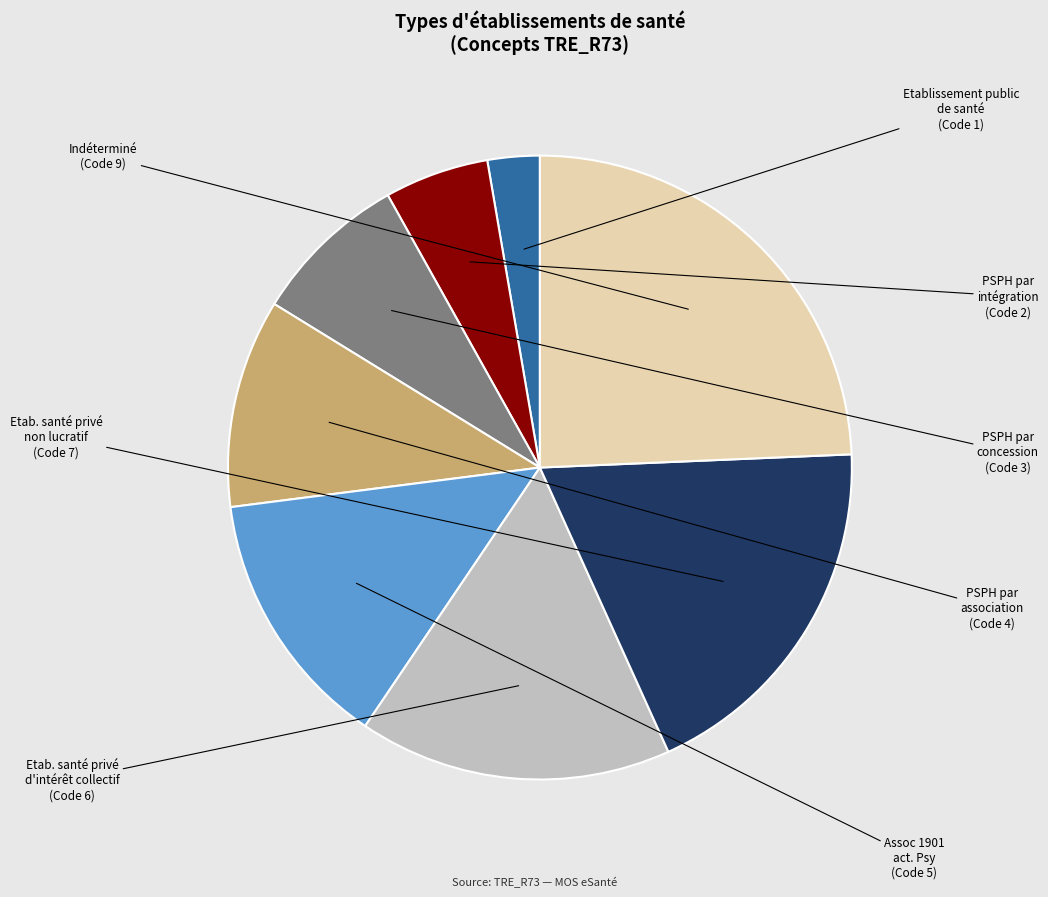

Does any single category account for the majority?

No